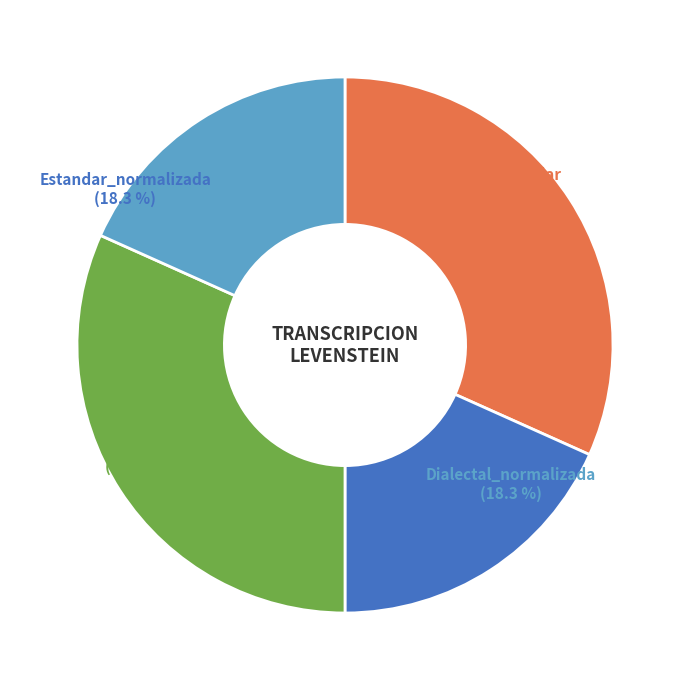

The Estandar_normalizada slice represents 11% of the pie. True or false?

False